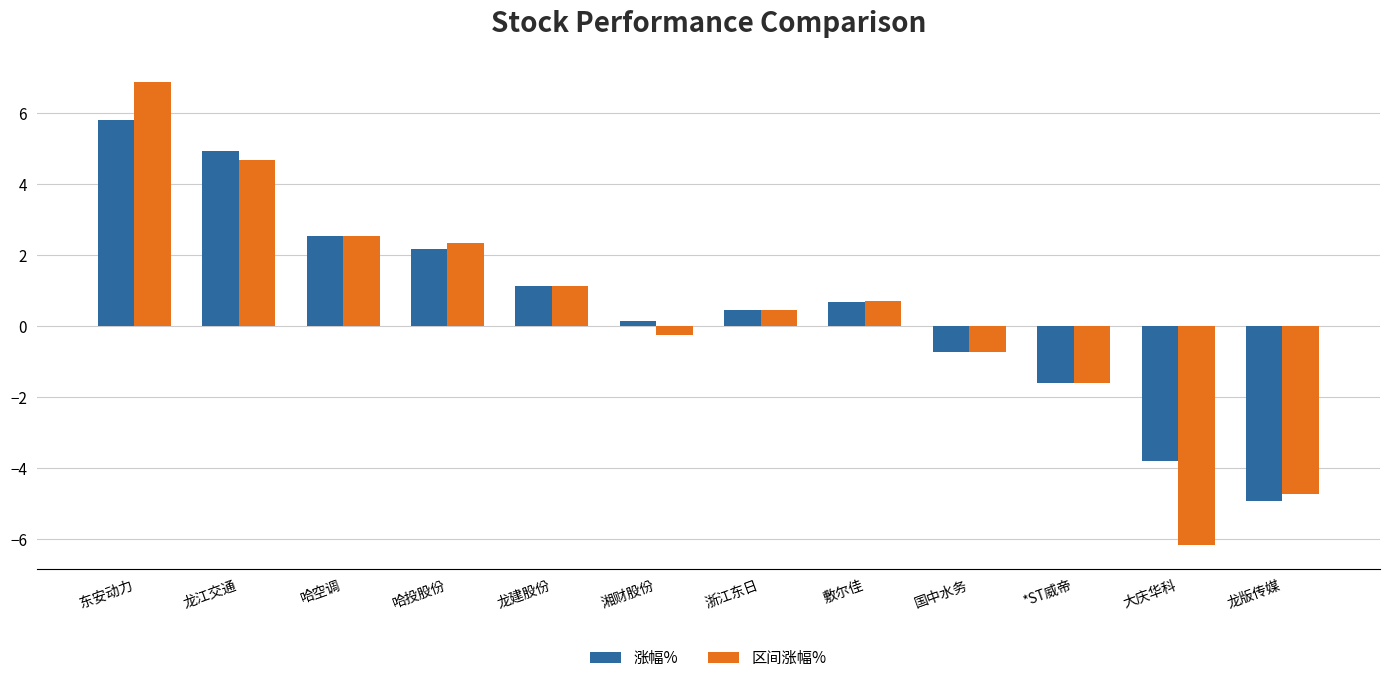

How many values in 区间涨幅% are below zero?

5